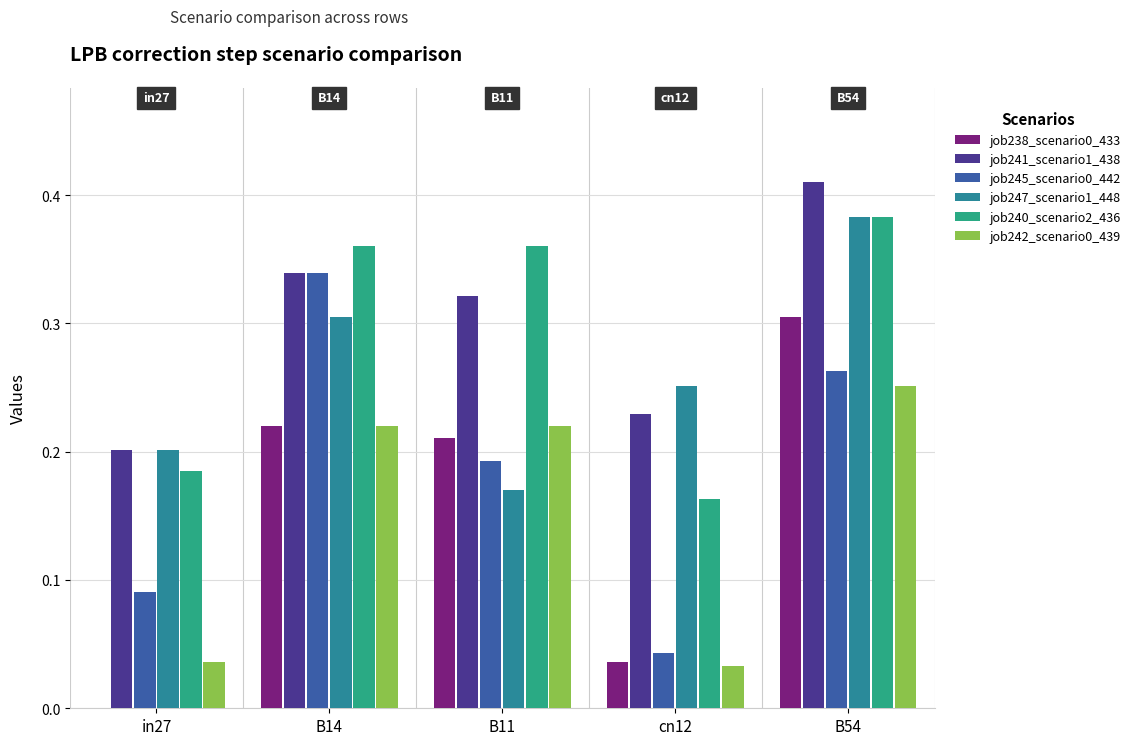

Does the chart contain stacked bars?

No